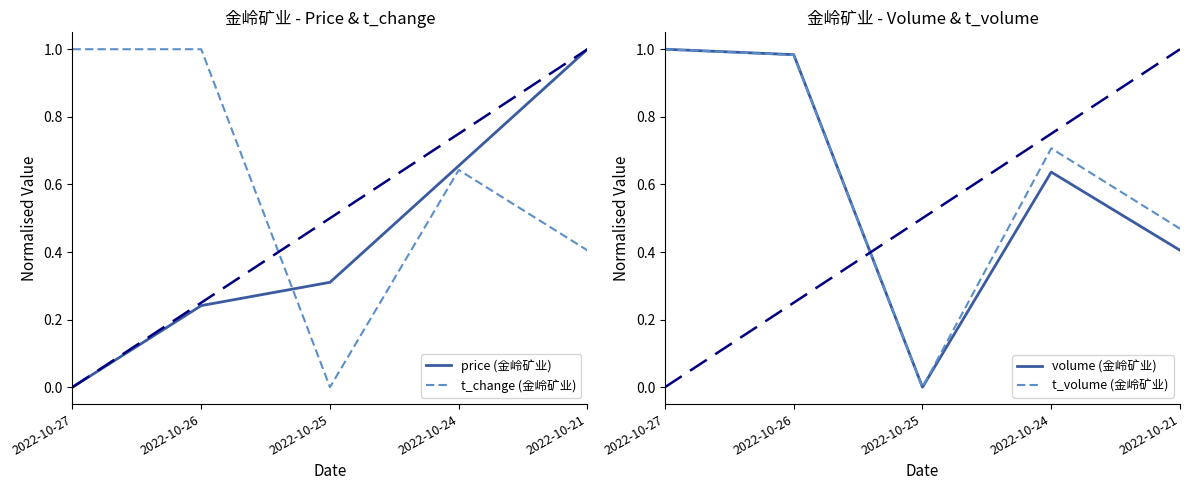

Does the chart display data point markers on the line(s)?

No